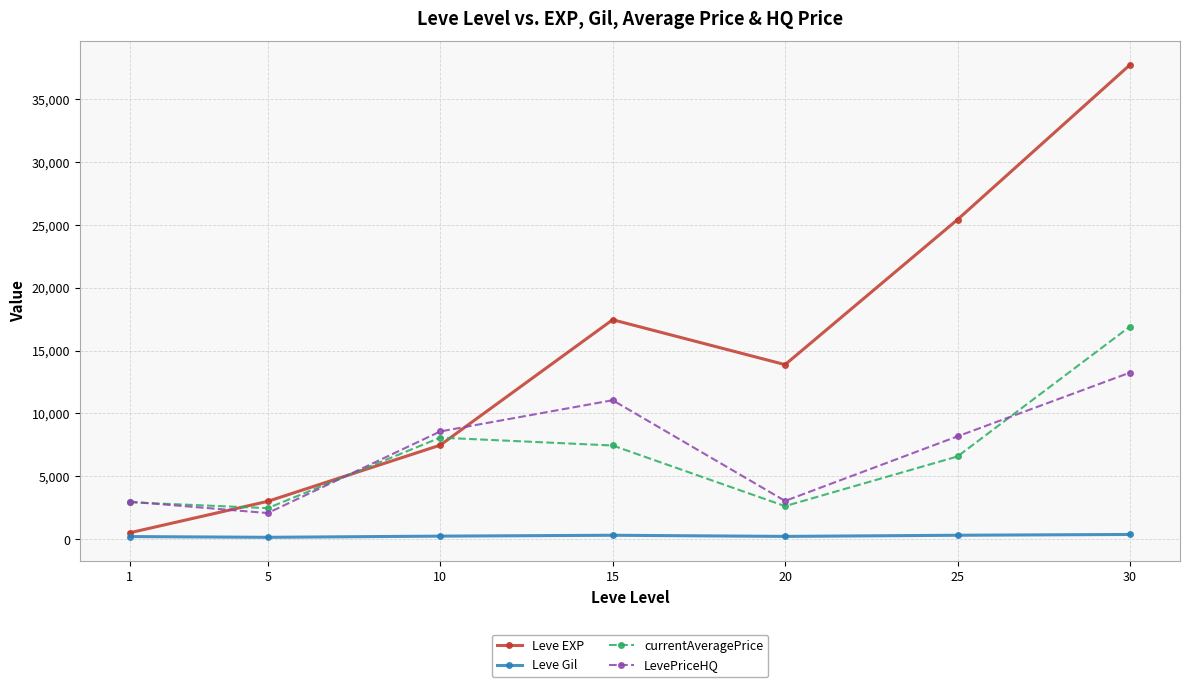

List the series in order of their peak value, highest first.

Leve EXP, currentAveragePrice, LevePriceHQ, Leve Gil